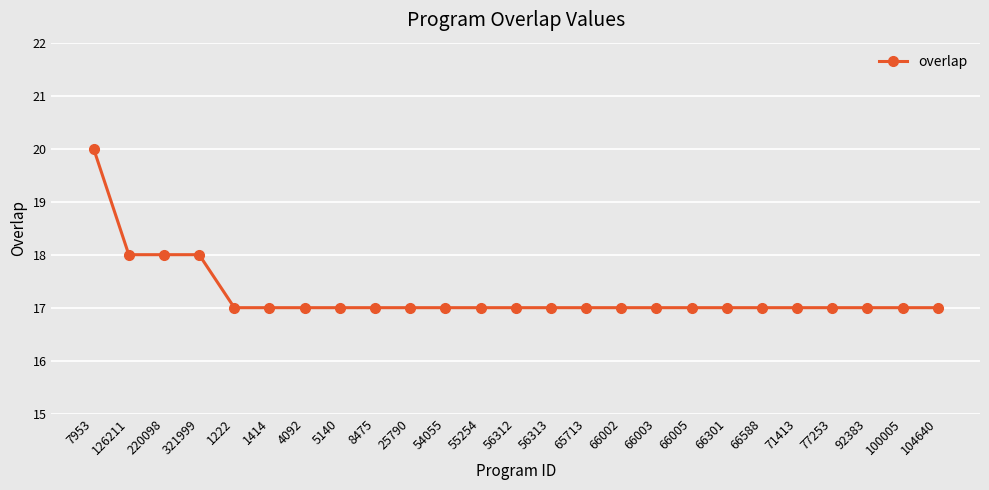

At which category does the chart reach its peak across all series?

7953